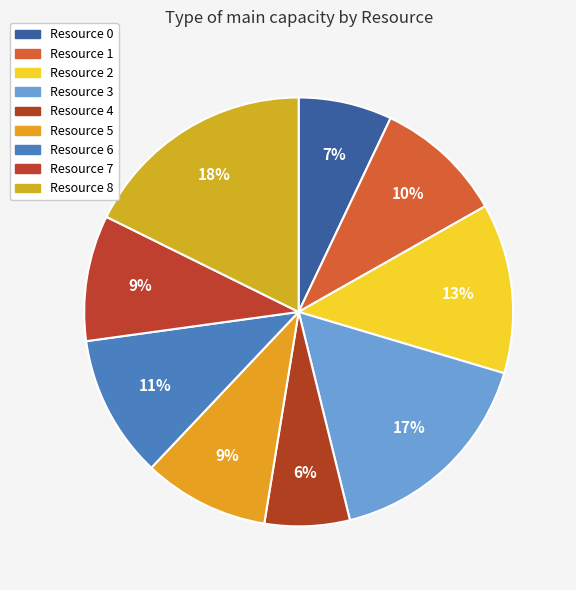

To the nearest percent, what is the difference between the Resource 0 and Resource 4 slice percentages?

1%